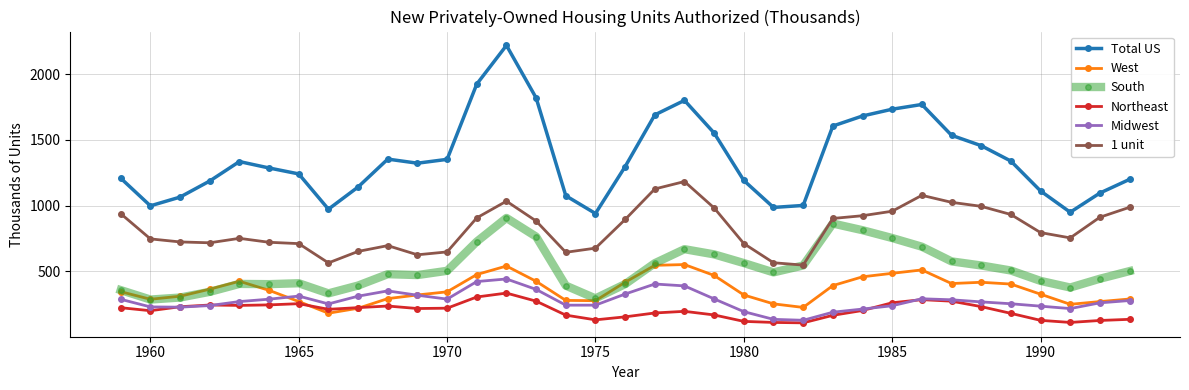

What is the value of the Total US point at the 26th from the left?

1681.8